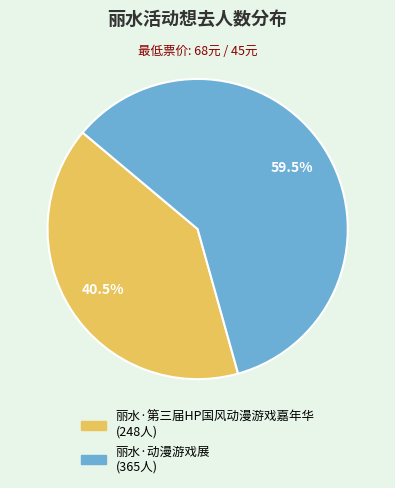

To the nearest percent, what is the combined percentage of 丽水·第三届HP国风动漫游戏嘉年华 and 丽水·动漫游戏展?

100%